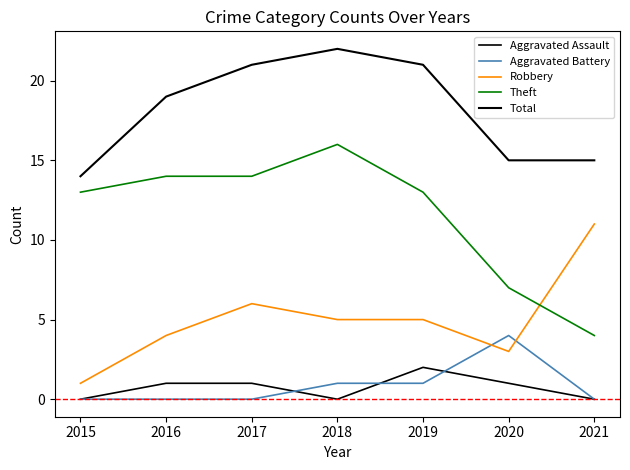

Reading left to right, what are all the values shown in this chart?

Aggravated Assault: 0	1	1	0	2	1	0
Aggravated Battery: 0	0	0	1	1	4	0
Robbery: 1	4	6	5	5	3	11
Theft: 13	14	14	16	13	7	4
Total: 14	19	21	22	21	15	15